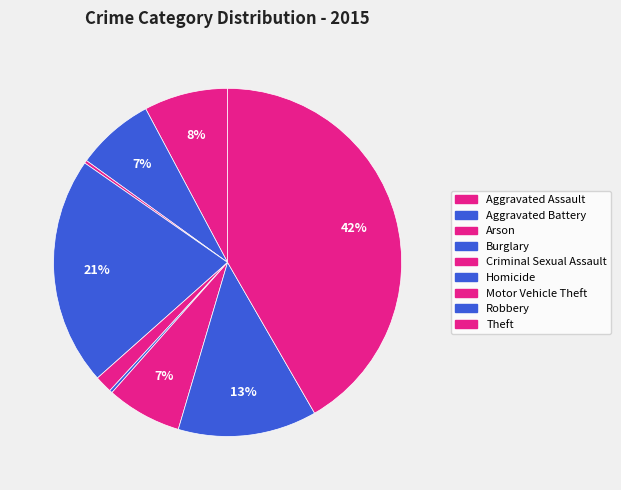

Is there a majority slice in this chart?

No